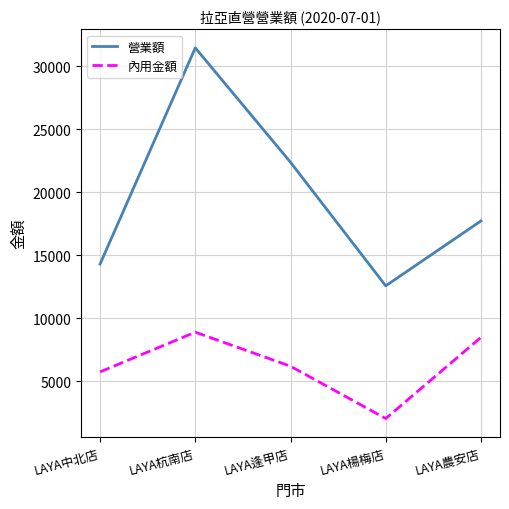

What is the sum of the 營業額 values at LAYA逢甲店 and LAYA中北店?

36688